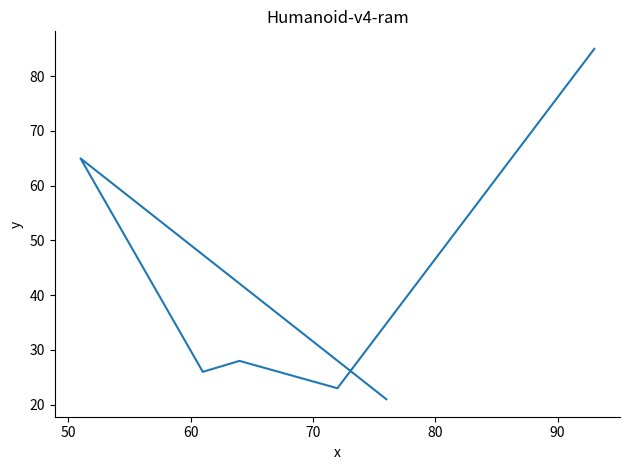

What is the value of the 3rd point from the left?

28